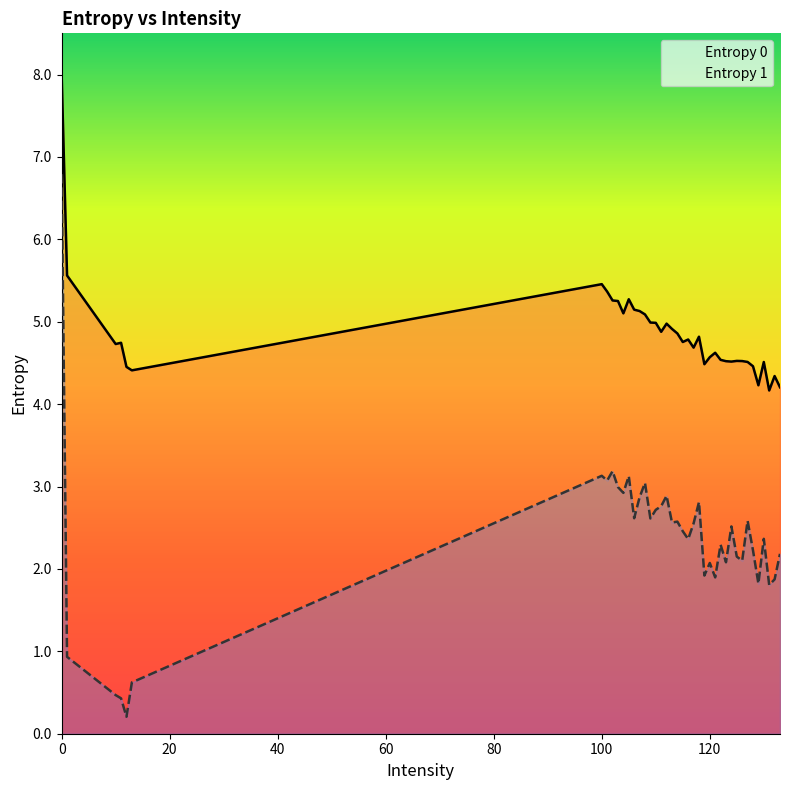

True or false: Entropy 1 and Entropy 0 intersect in this chart.

False